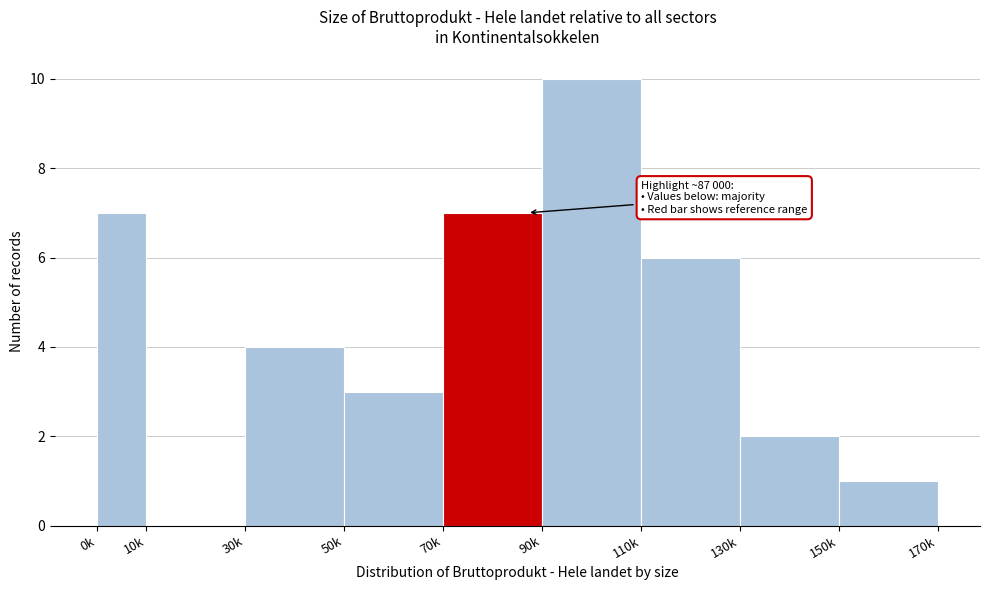

Reading left to right, list all the values displayed in this chart.

0k=7	10k=0	30k=4	50k=3	70k=7	90k=10	110k=6	130k=2	150k=1